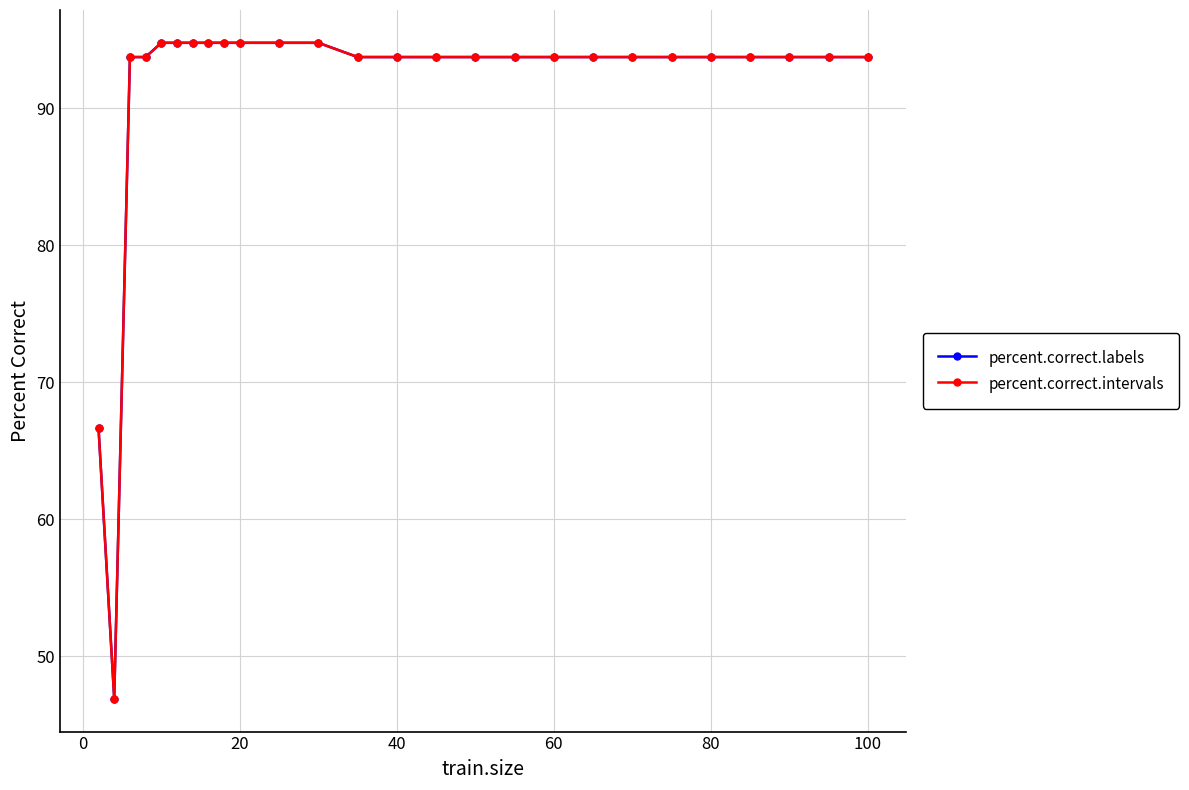

Is this an area chart (filled region under the line)?

No